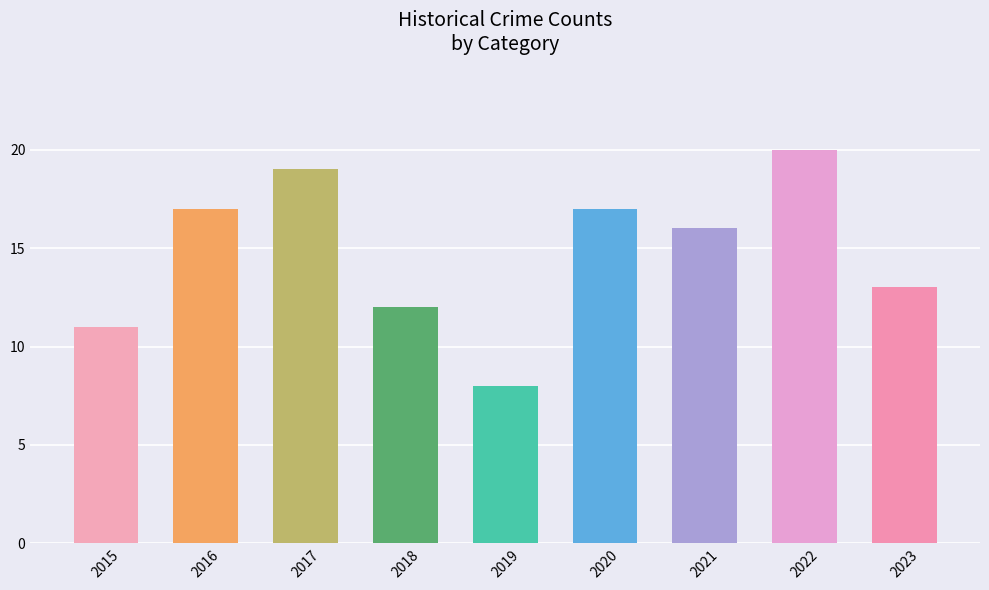

Reading left to right, list all the values displayed in this chart.

2015=11	2016=17	2017=19	2018=12	2019=8	2020=17	2021=16	2022=20	2023=13